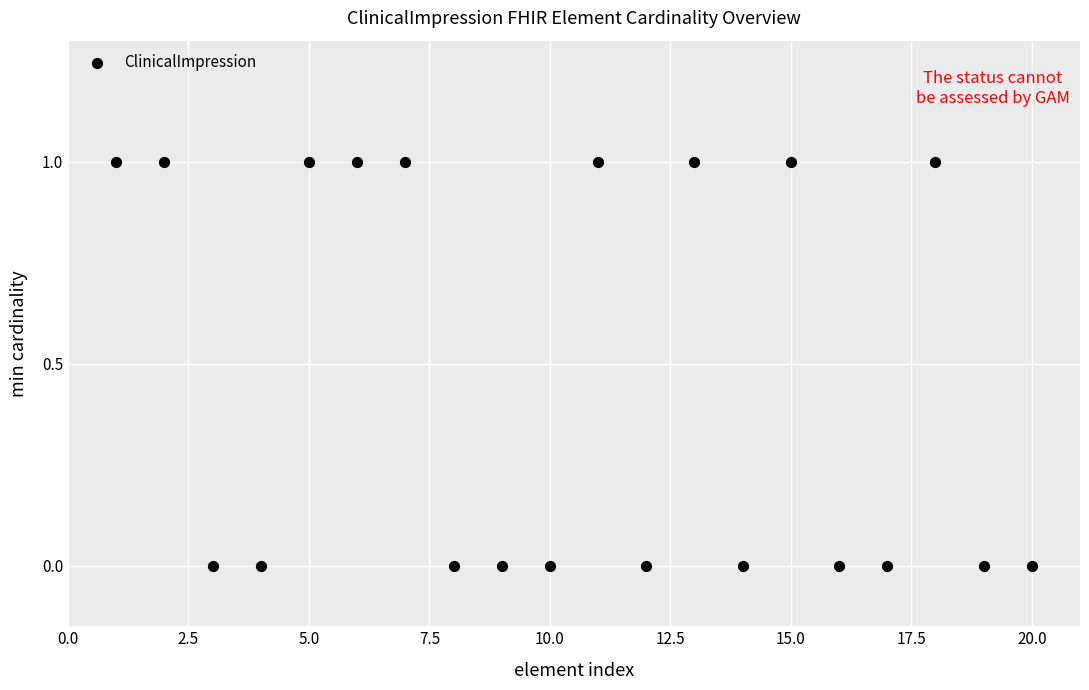

What is the range of X values (max minus min)?

19